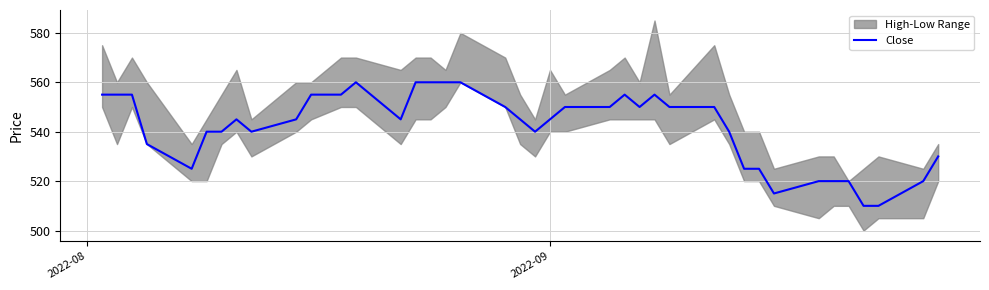

What is the greatest value displayed?

560